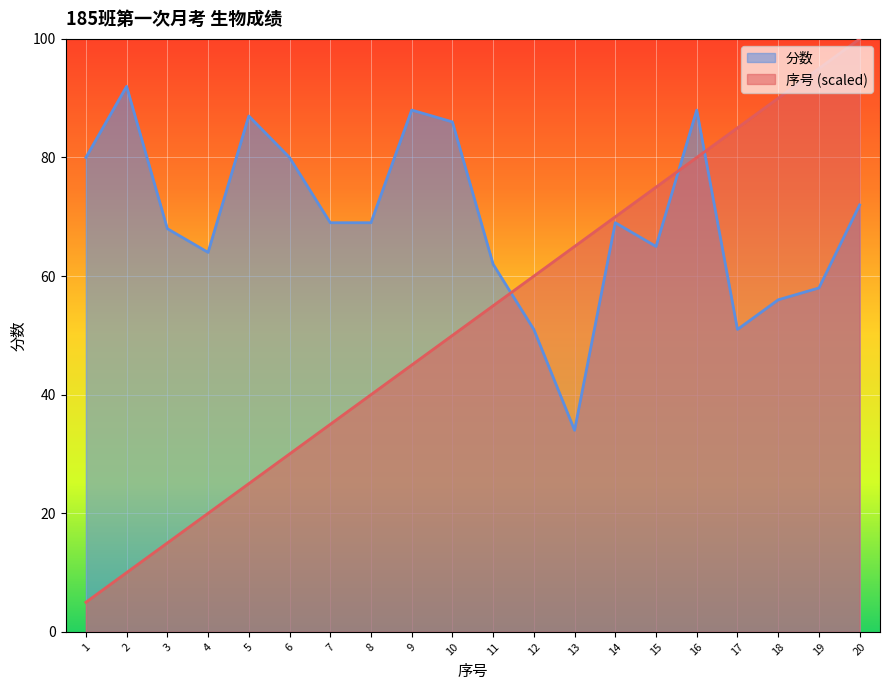

What is the value of the 分数 point at the 3rd from the left?

68